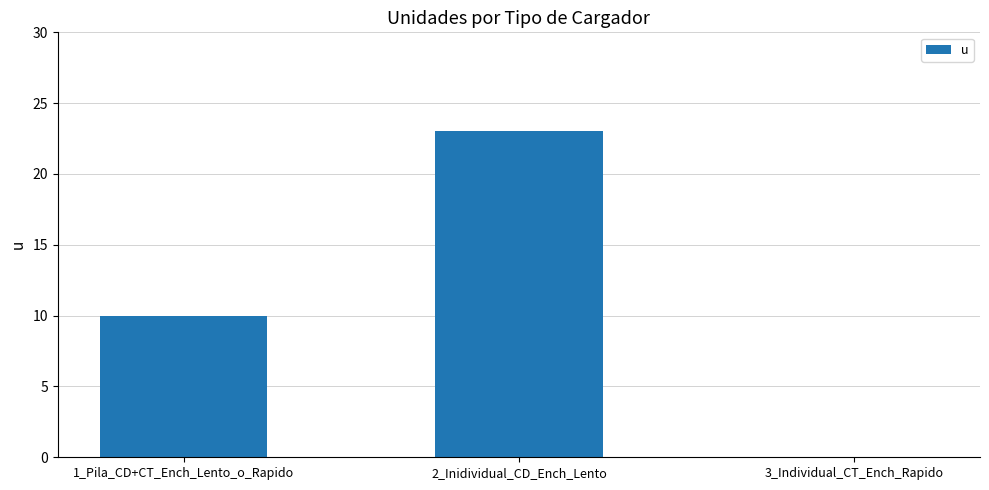

Count the values in the range 0 to 23.

3